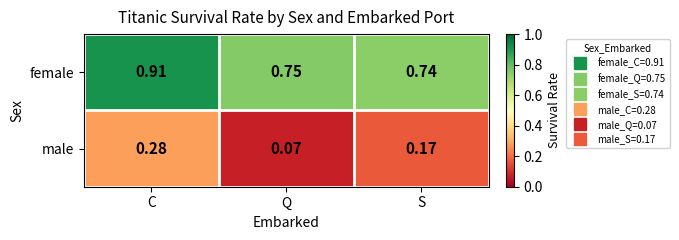

What is the difference between the highest and lowest values at S?

0.6